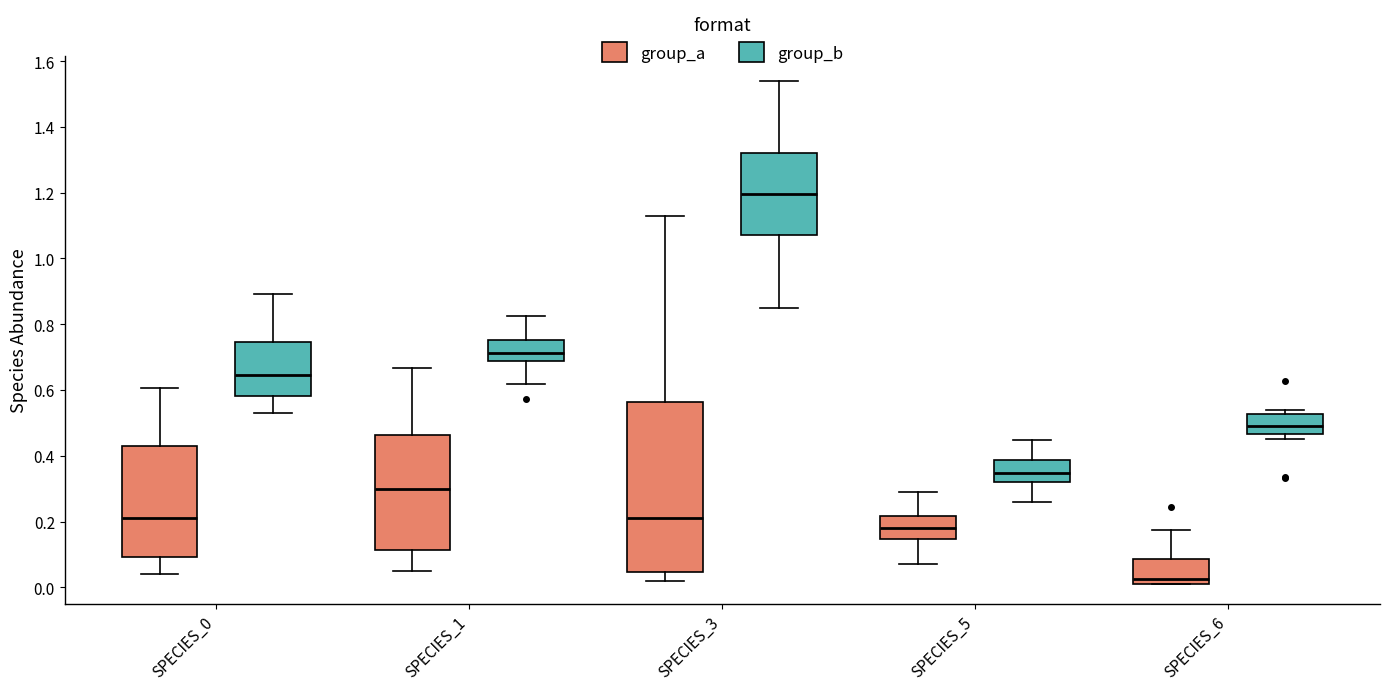

Reading left to right, transcribe this box plot: for each box, give where its median line is, the range the box spans, and where its two whiskers end, as read against the y-axis. The values are not printed on the chart, so give them approximately, as read against the axis.

SPECIES_0 (group_a): median 0.22, box 0.10 to 0.44, whiskers 0.04 to 0.60
SPECIES_0 (group_b): median 0.64, box 0.58 to 0.74, whiskers 0.52 to 0.90
SPECIES_1 (group_a): median 0.30, box 0.12 to 0.46, whiskers 0.06 to 0.66
SPECIES_1 (group_b): median 0.72, box 0.68 to 0.76, whiskers 0.62 to 0.82
SPECIES_3 (group_a): median 0.22, box 0.04 to 0.56, whiskers 0.02 to 1.12
SPECIES_3 (group_b): median 1.20, box 1.08 to 1.32, whiskers 0.86 to 1.54
SPECIES_5 (group_a): median 0.18, box 0.14 to 0.22, whiskers 0.08 to 0.30
SPECIES_5 (group_b): median 0.34, box 0.32 to 0.38, whiskers 0.26 to 0.44
SPECIES_6 (group_a): median 0.02 (just above the box's lower edge), box 0.02 to 0.08, whiskers 0.00 to 0.18
SPECIES_6 (group_b): median 0.50, box 0.46 to 0.52, whiskers 0.46 (just below the box's lower edge) to 0.54